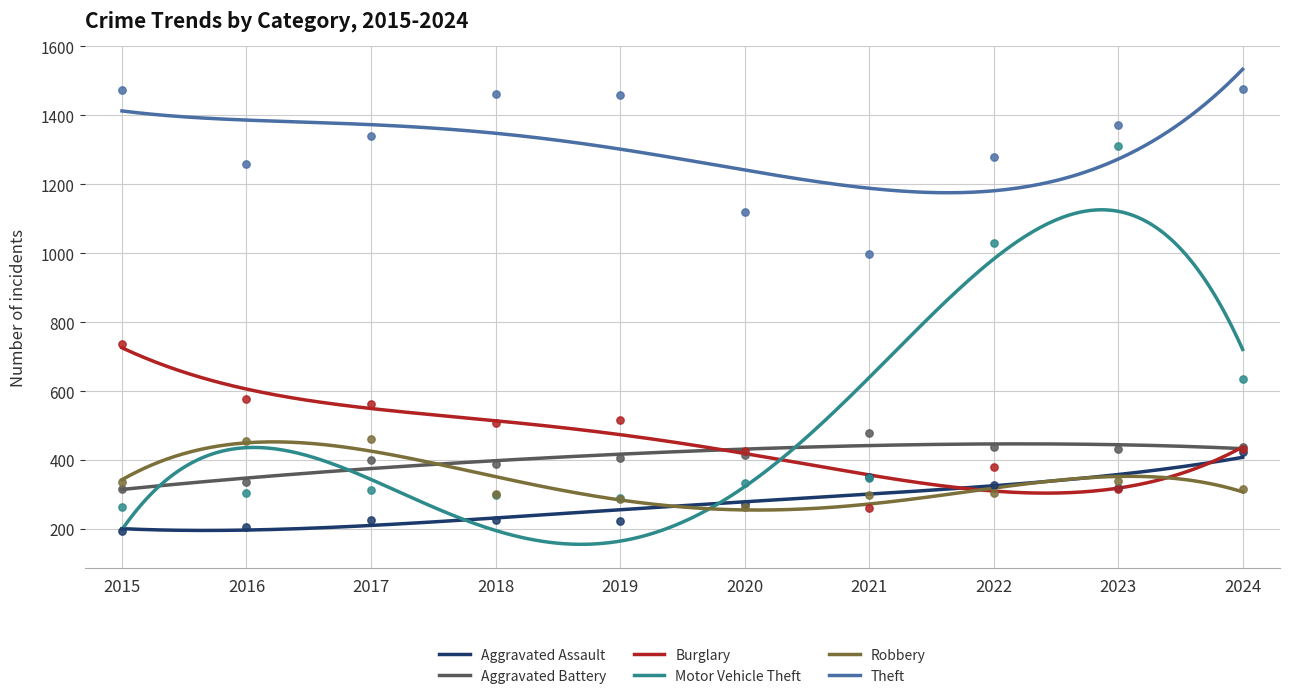

Which series has the widest spread of Y values?

Motor Vehicle Theft